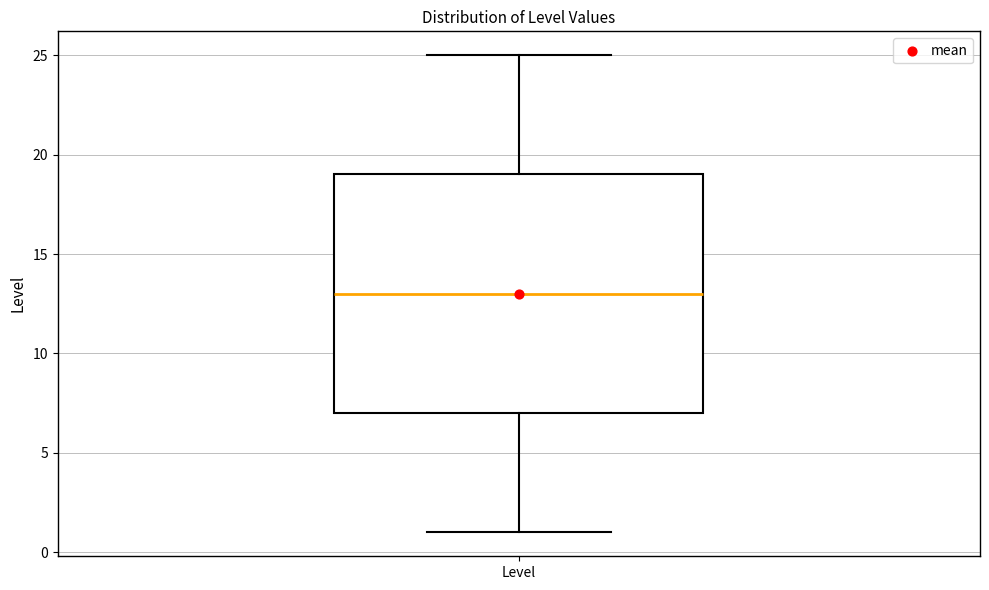

Read this box plot against the y-axis: the position of the median line, the range covered by the box, and the ends of both whiskers. The values are not printed on the chart, so give them approximately, as read against the axis.

median 13, box 7 to 19, whiskers 1 to 25